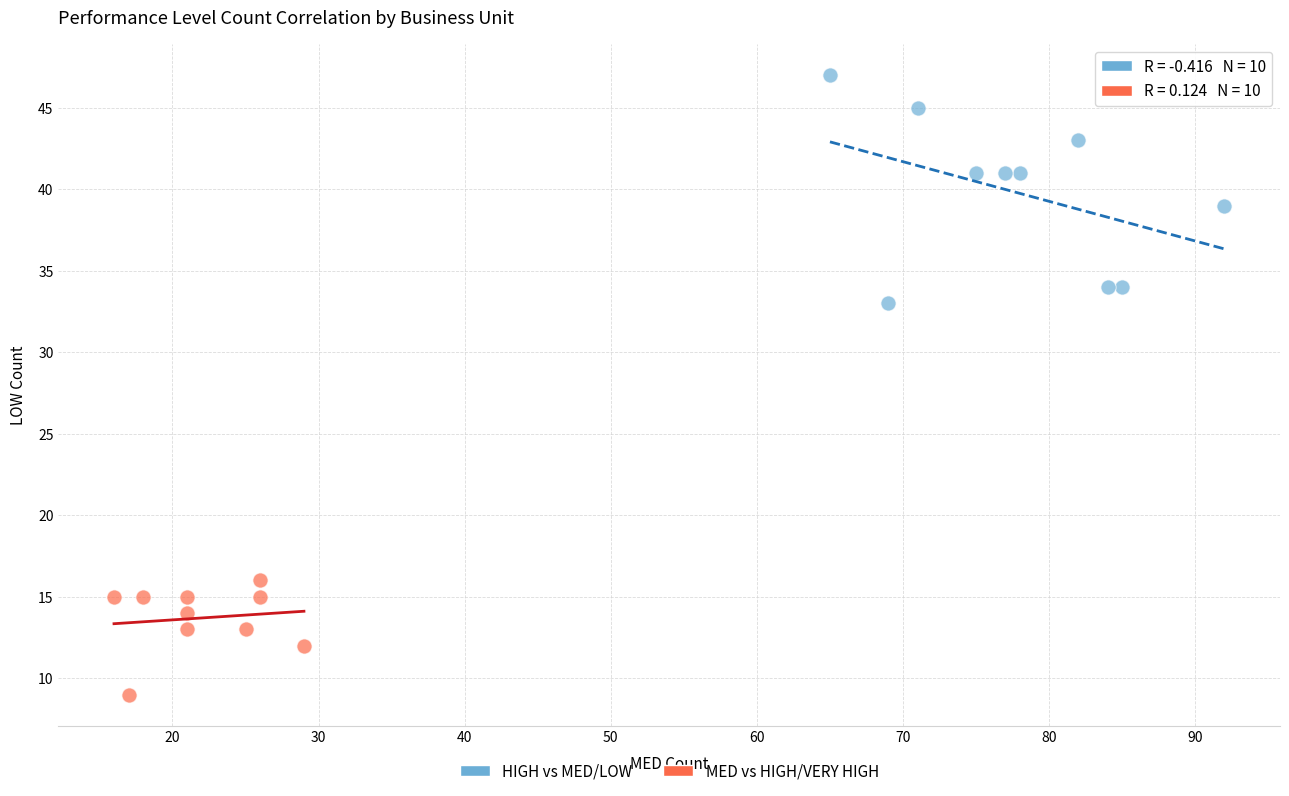

Which series contains the highest Y value?

HIGH vs MED/LOW